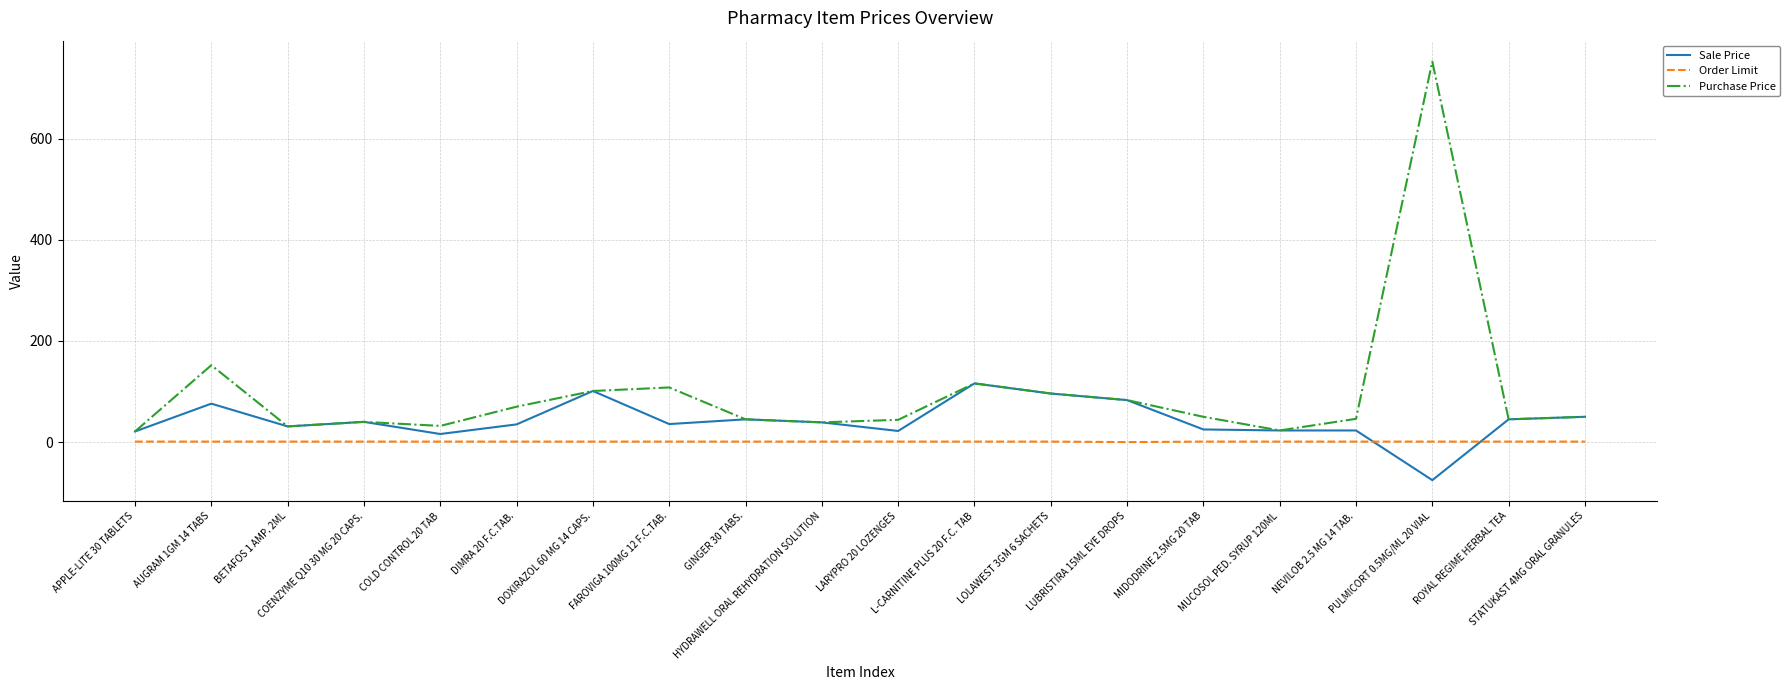

How many distinct data groups are displayed?

3